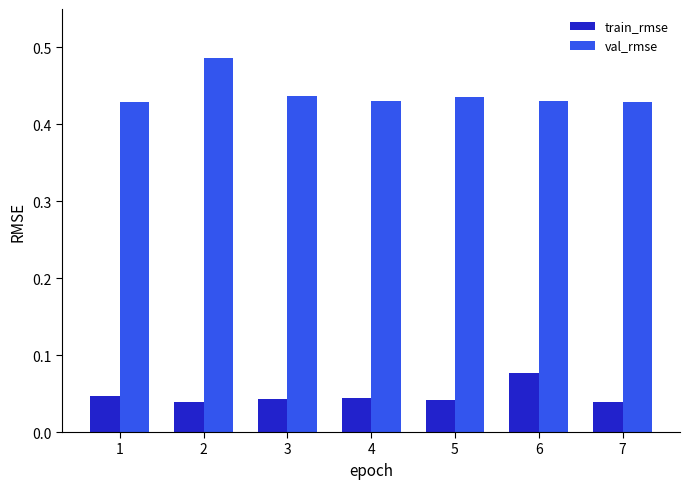

Which series has the largest total across all categories?

val_rmse